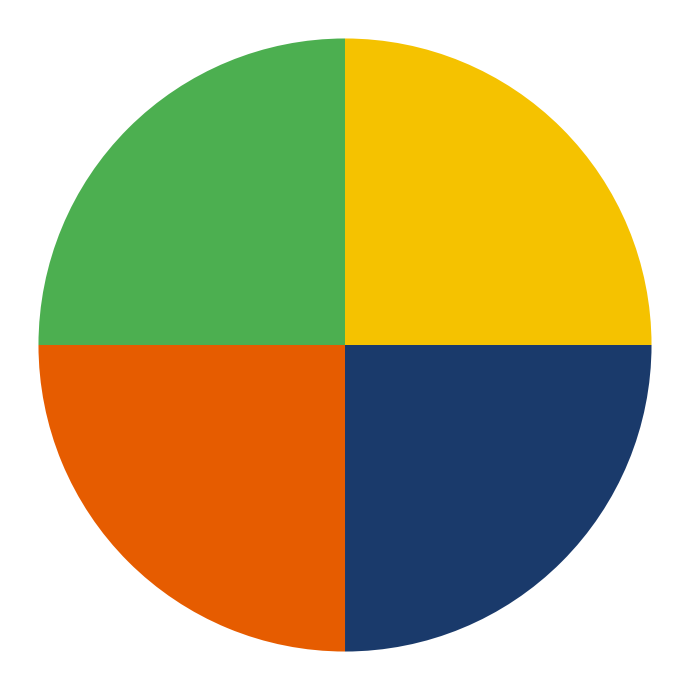

Is there a majority slice in this chart?

No